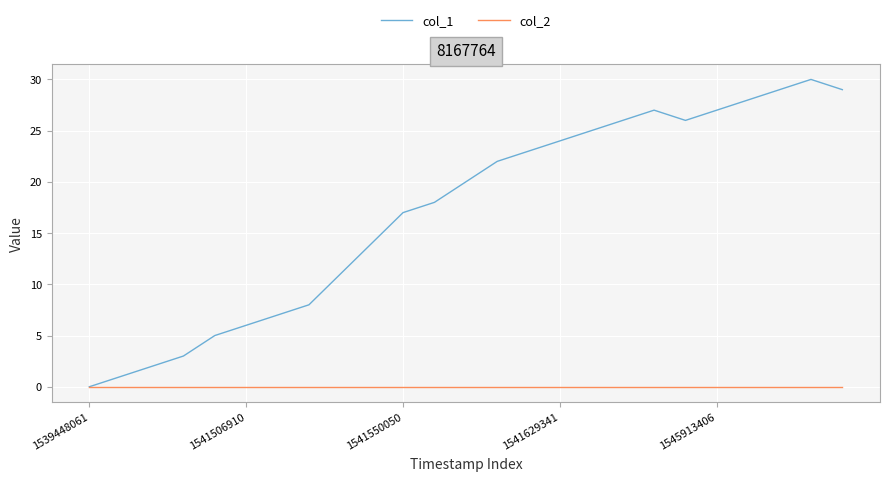

What is the maximum value shown in the chart?

30